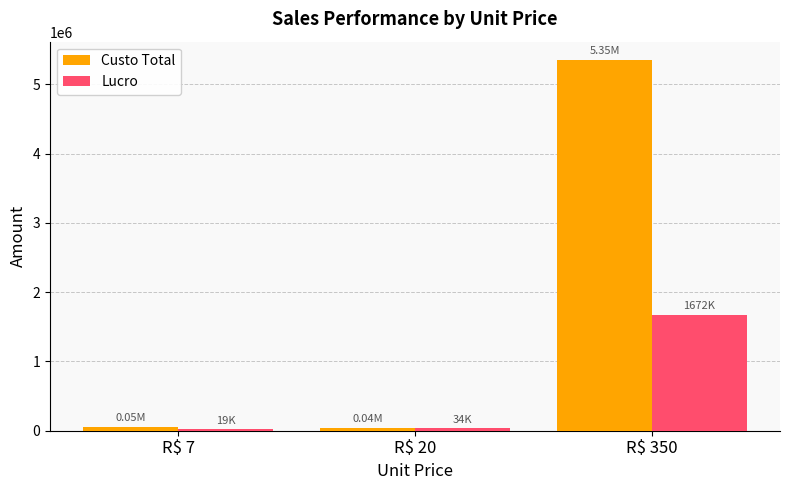

Which series has the largest total across all categories?

Custo Total